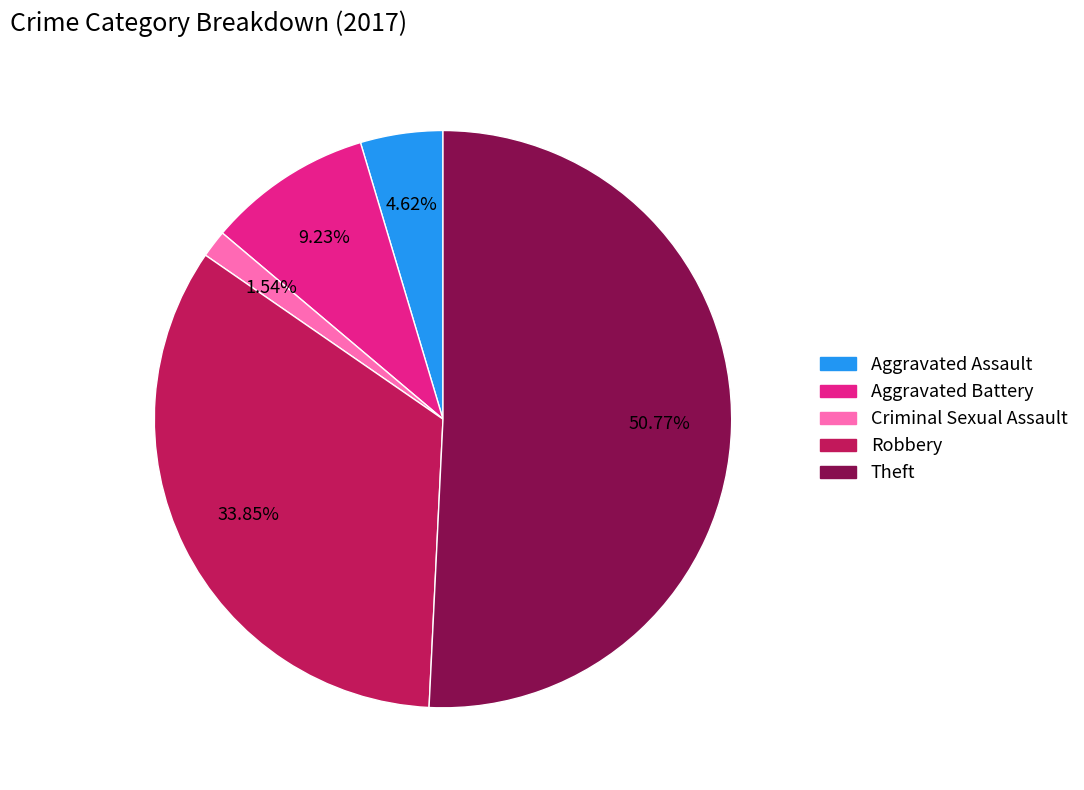

True or false: Criminal Sexual Assault accounts for 2% of the total.

True